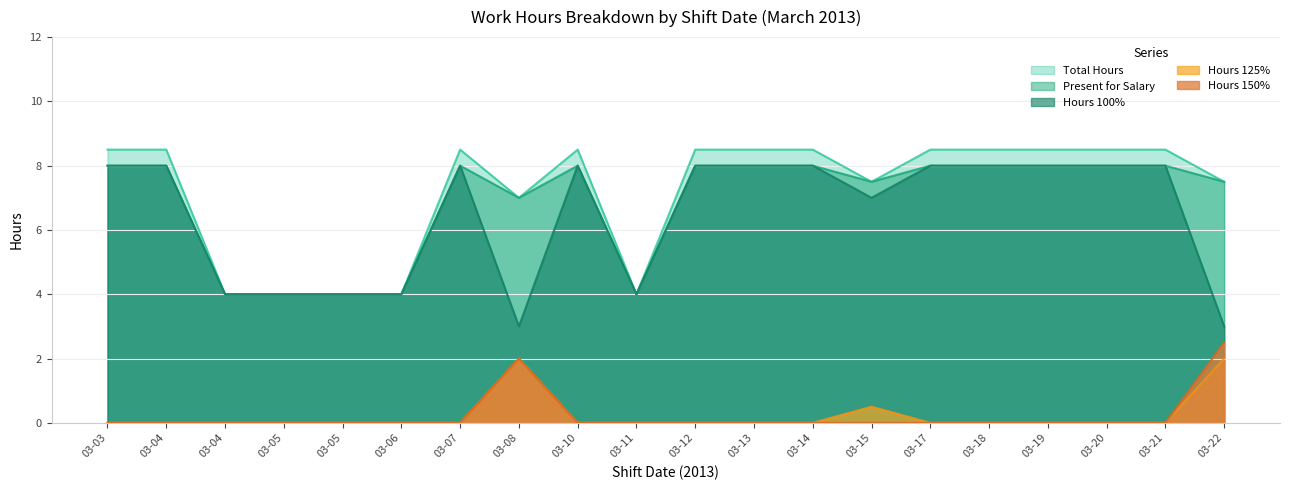

Reading left to right, extract all data points from this chart.

Total Hours: 8.5	8.5	4.0	4.0	4.0	4.0	8.5	7.0	8.5	4.0	8.5	8.5	8.5	7.5	8.5	8.5	8.5	8.5	8.5	7.5
Present for Salary: 8.0	8.0	4.0	4.0	4.0	4.0	8.0	7.0	8.0	4.0	8.0	8.0	8.0	7.5	8.0	8.0	8.0	8.0	8.0	7.5
Hours 100%: 8.0	8.0	4.0	4.0	4.0	4.0	8.0	3.0	8.0	4.0	8.0	8.0	8.0	7.0	8.0	8.0	8.0	8.0	8.0	3.0
Hours 125%: 0.0	0.0	0.0	0.0	0.0	0.0	0.0	2.0	0.0	0.0	0.0	0.0	0.0	0.5	0.0	0.0	0.0	0.0	0.0	2.0
Hours 150%: 0.0	0.0	0.0	0.0	0.0	0.0	0.0	2.0	0.0	0.0	0.0	0.0	0.0	0.0	0.0	0.0	0.0	0.0	0.0	2.5